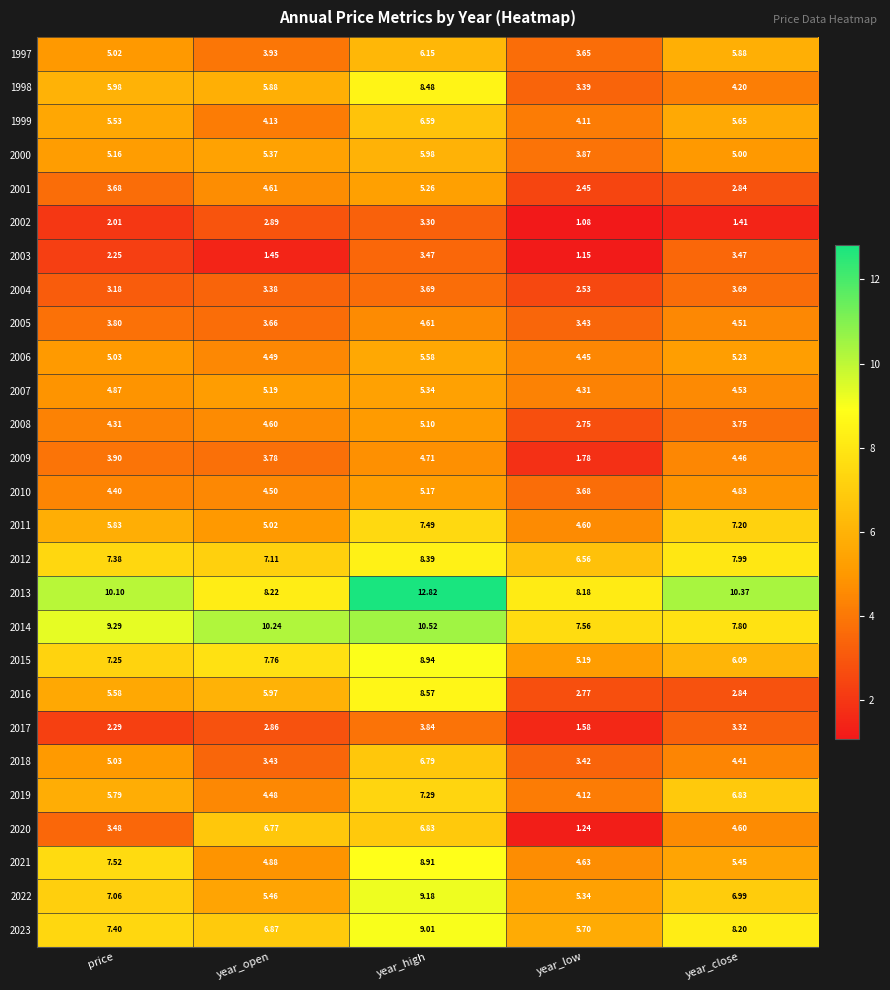

Where does the 2001 series first go above 3?

price